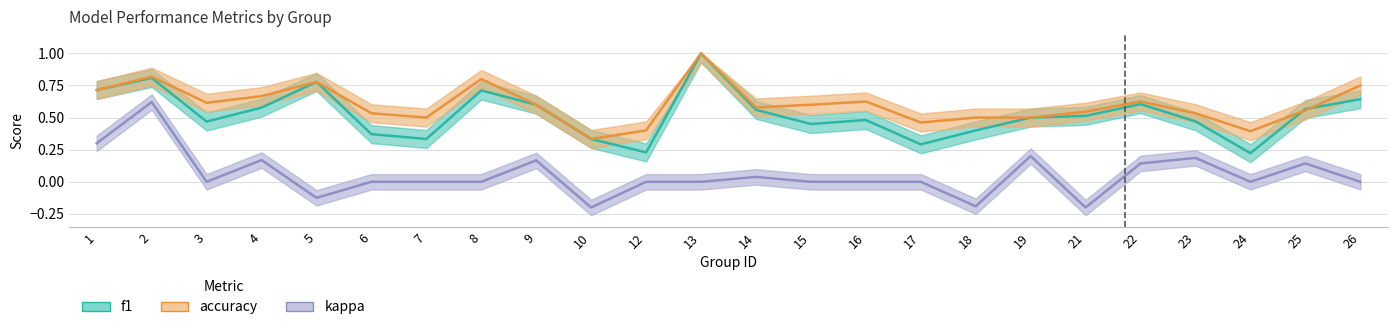

Reading left to right, what are all the values shown in this chart?

f1: 0.7	0.8	0.5	0.6	0.8	0.4	0.3	0.7	0.6	0.3	0.2	1.0	0.6	0.5	0.5	0.3	0.4	0.5	0.5	0.6	0.5	0.2	0.6	0.6
accuracy: 0.7	0.8	0.6	0.7	0.8	0.5	0.5	0.8	0.6	0.3	0.4	1.0	0.6	0.6	0.6	0.5	0.5	0.5	0.5	0.6	0.5	0.4	0.6	0.8
kappa: 0.3	0.6	0.0	0.2	-0.1	0.0	0.0	0.0	0.2	-0.2	0.0	0.0	0.0	0.0	0.0	0.0	-0.2	0.2	-0.2	0.1	0.2	0.0	0.1	0.0